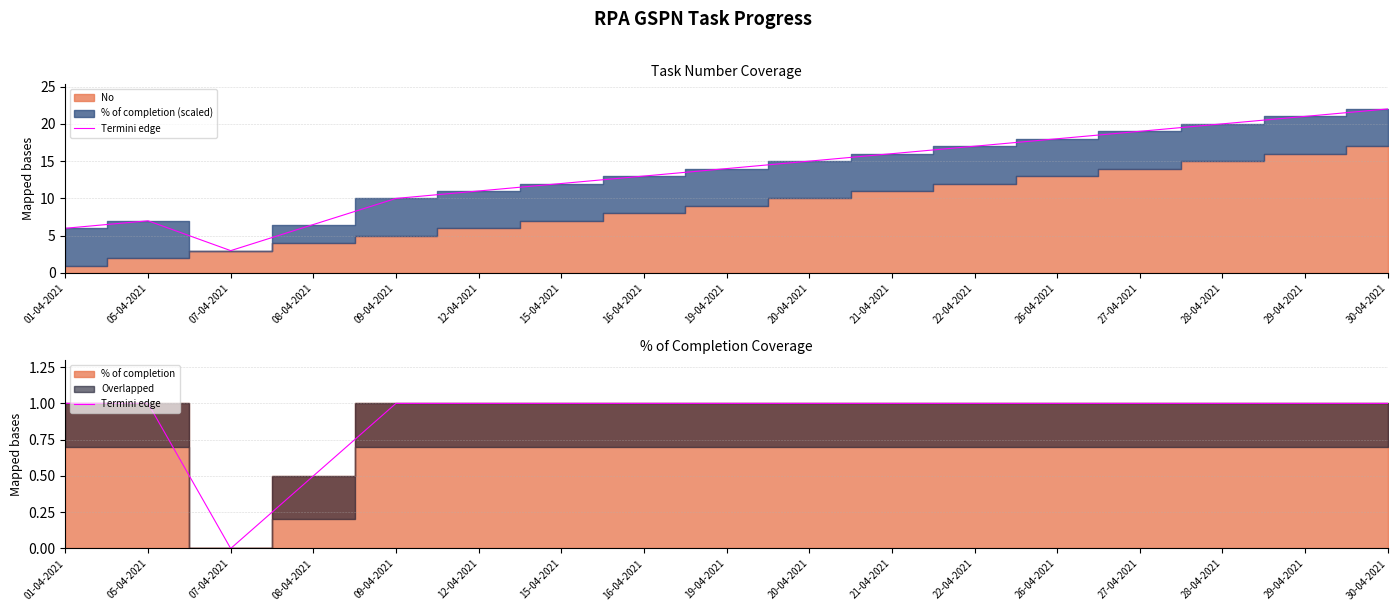

Count the number of categories in the chart.

17